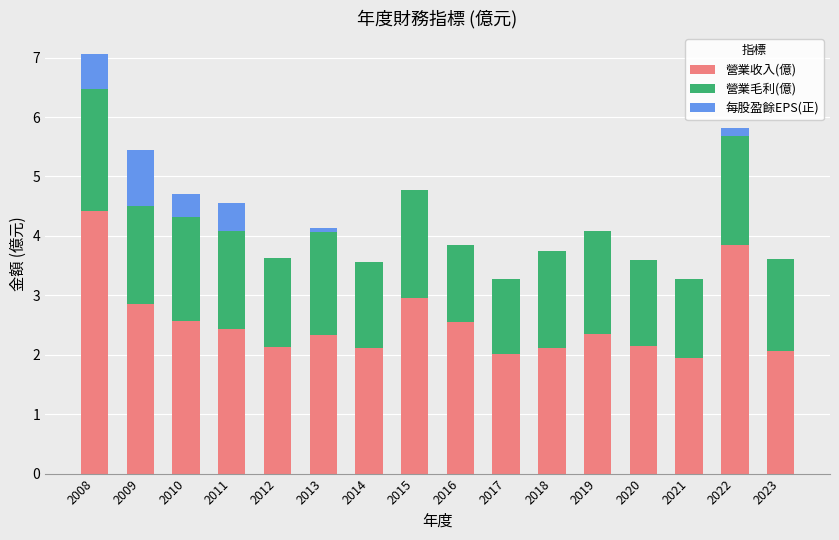

At which label does 營業收入(億) reach its peak?

2008